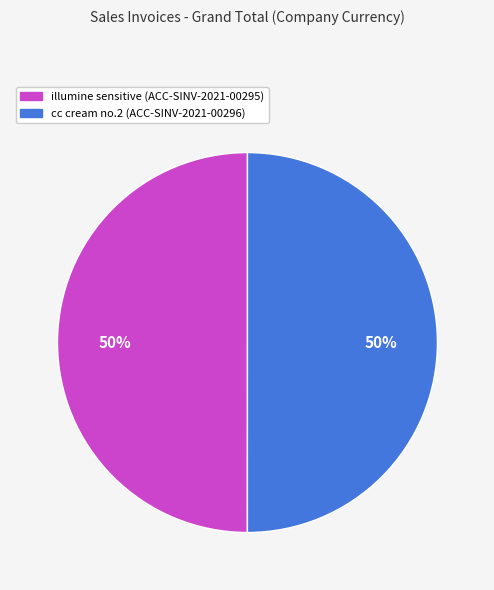

To the nearest percent, what portion does cc cream no.2 (ACC-SINV-2021-00296) represent?

50%